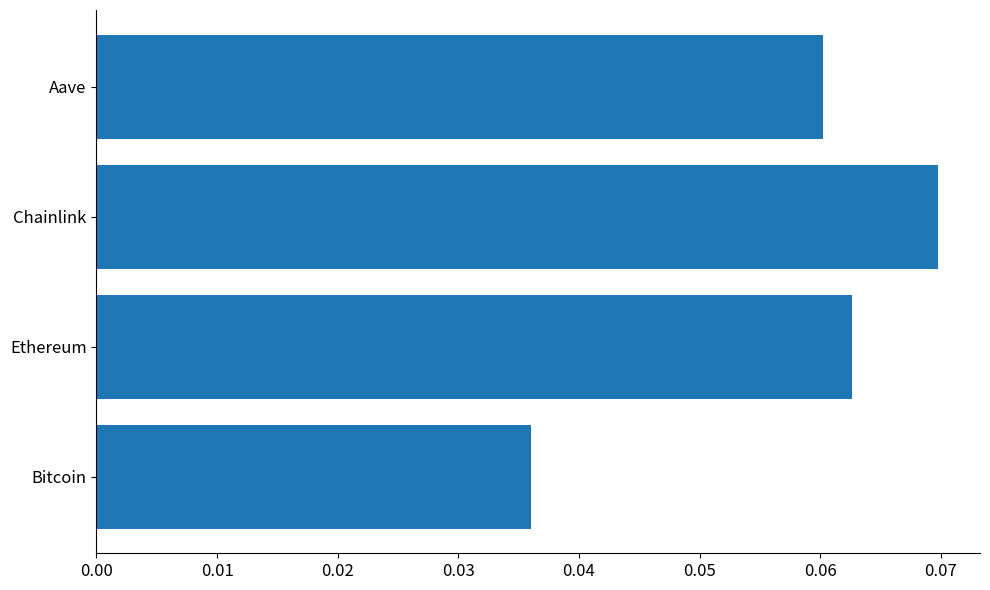

At which label is the value closest to 0?

Bitcoin